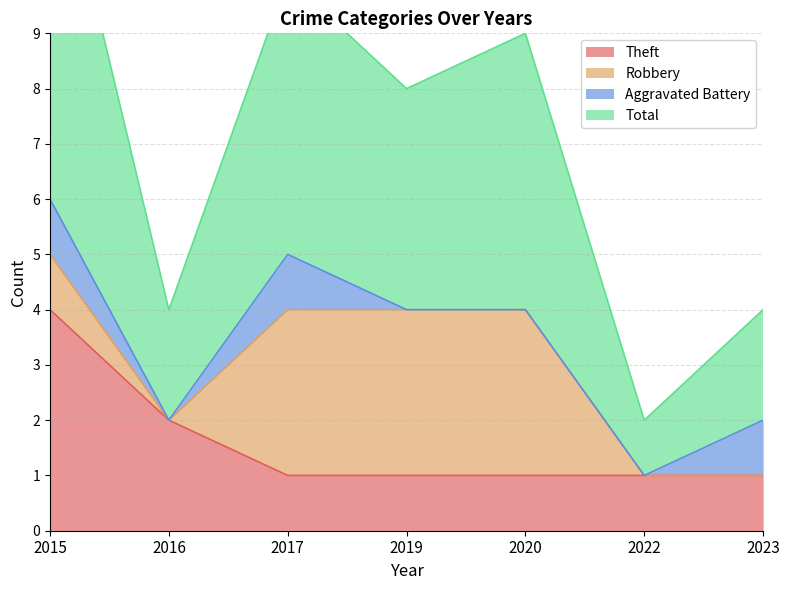

Which label corresponds to the largest value in the chart?

2015